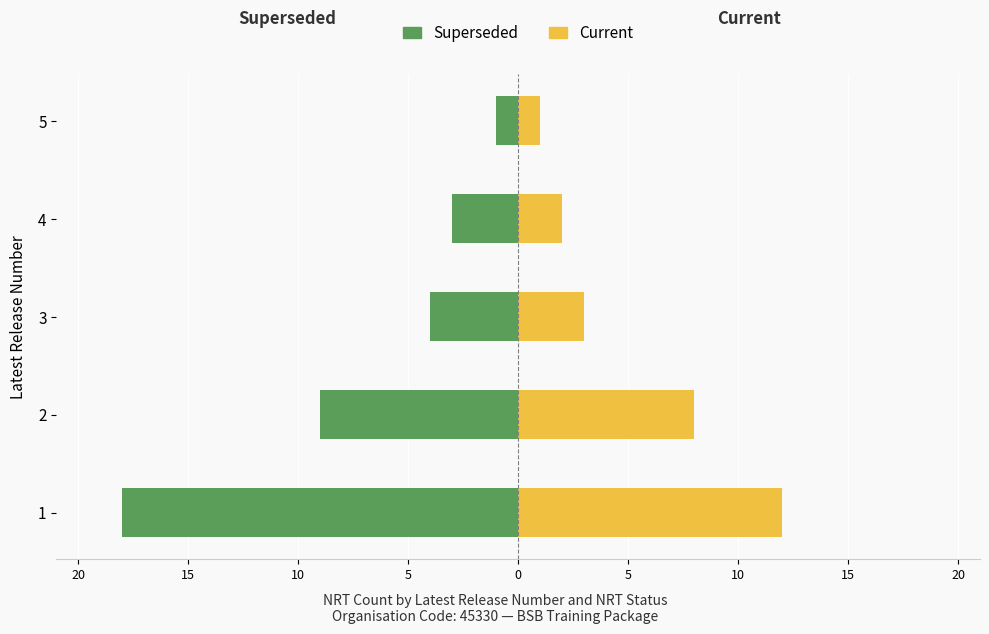

What is the approximate value of Current at 3, to the nearest 5?

5